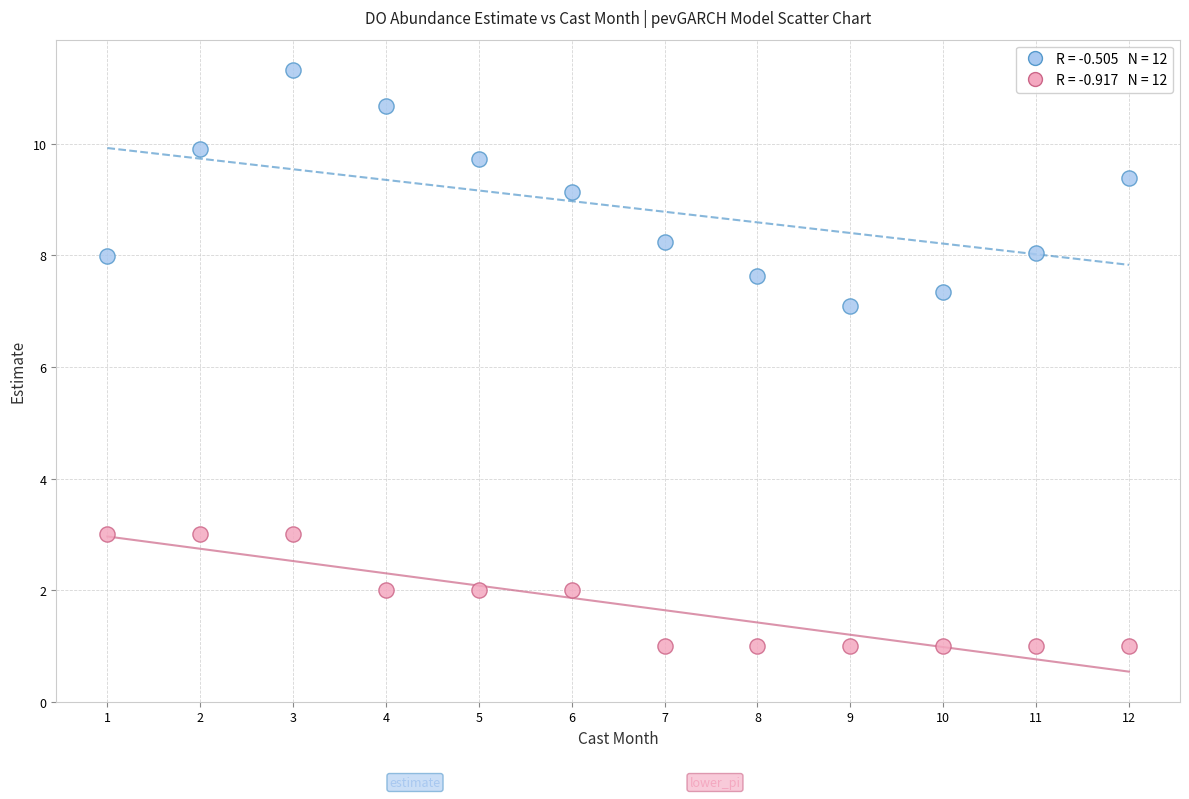

Across all series, what Y value is closest to 6?

7.1